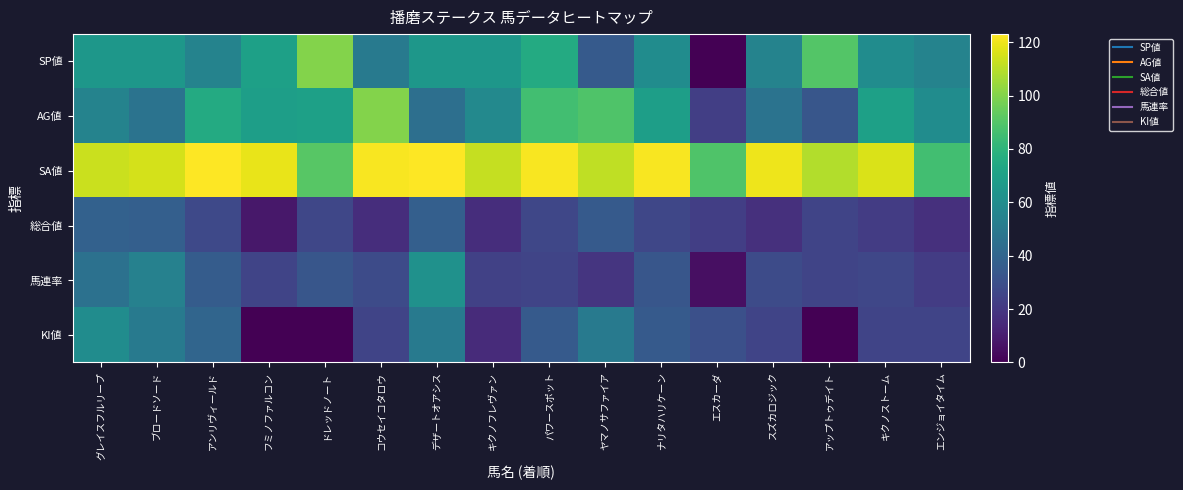

Which category has the lowest value across all series?

エスカーダ